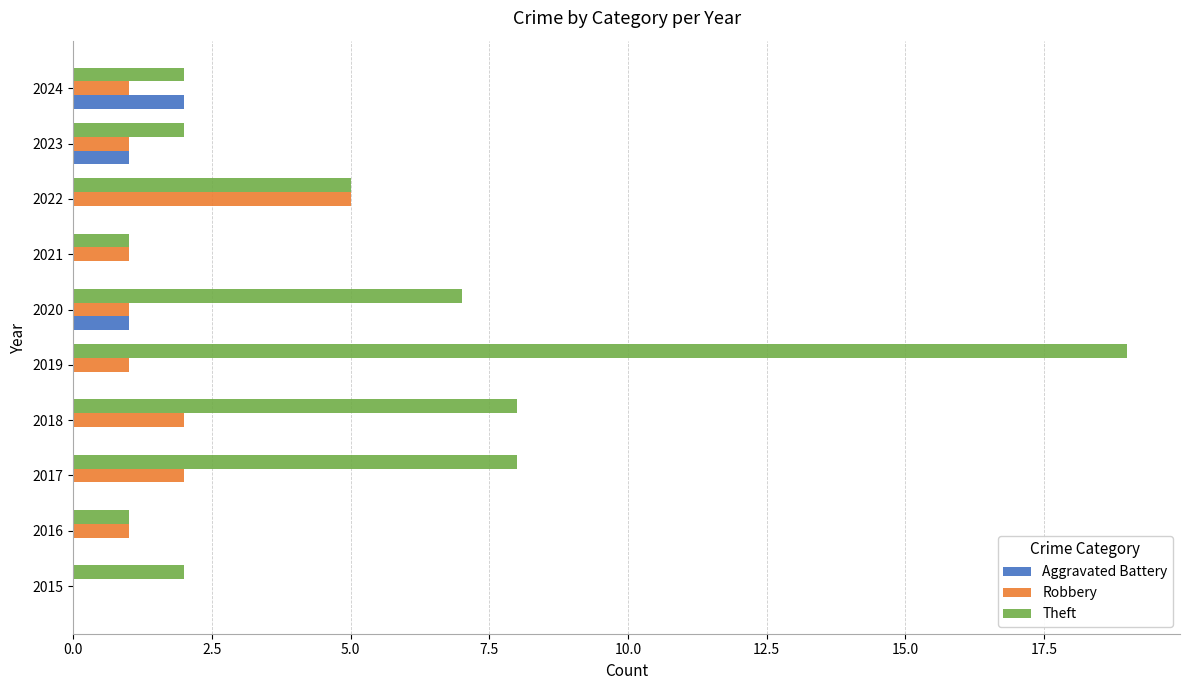

What is the sum of all Theft values?

55